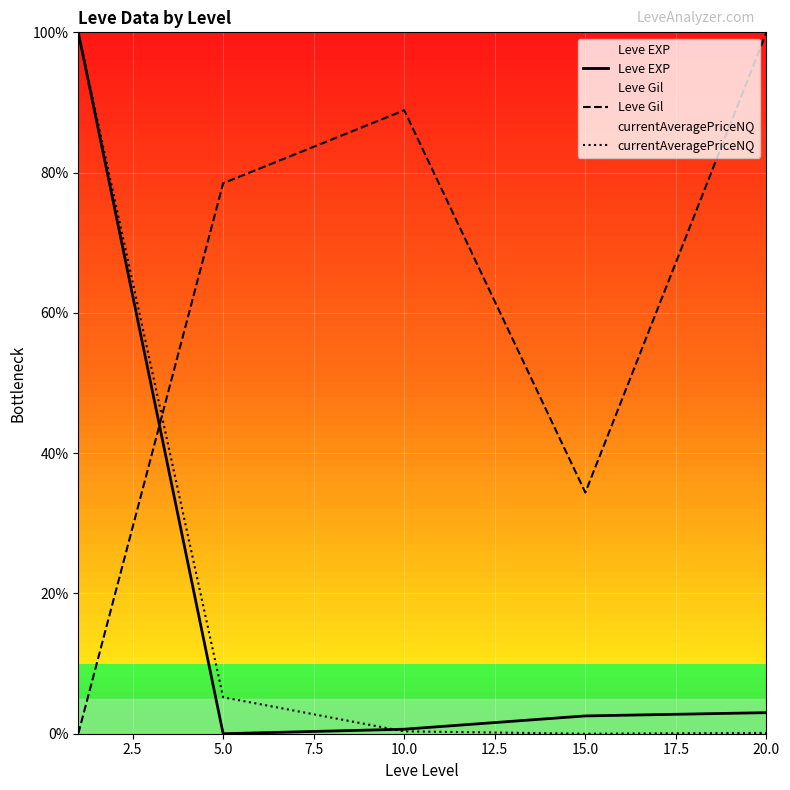

Count the number of data series in this chart.

3